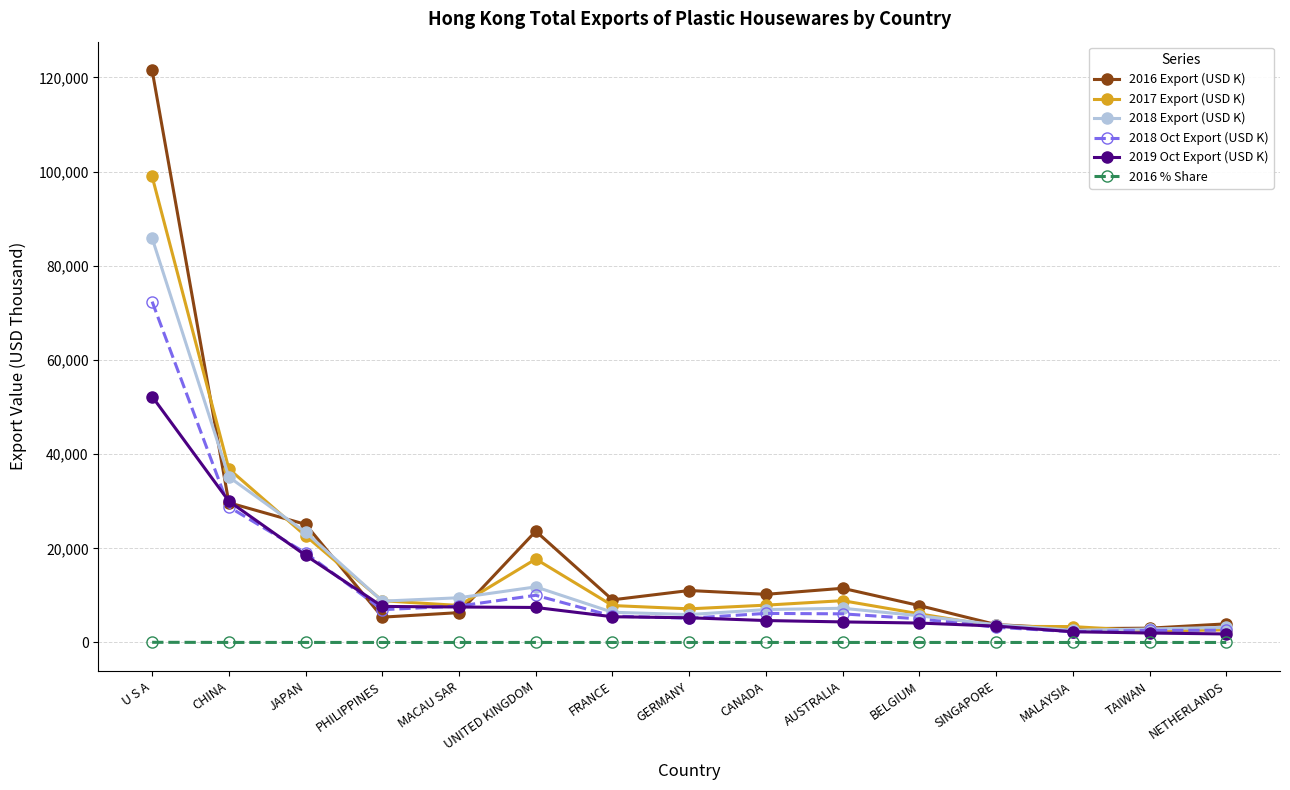

What is the difference between the highest and lowest values at SINGAPORE?

3796.5